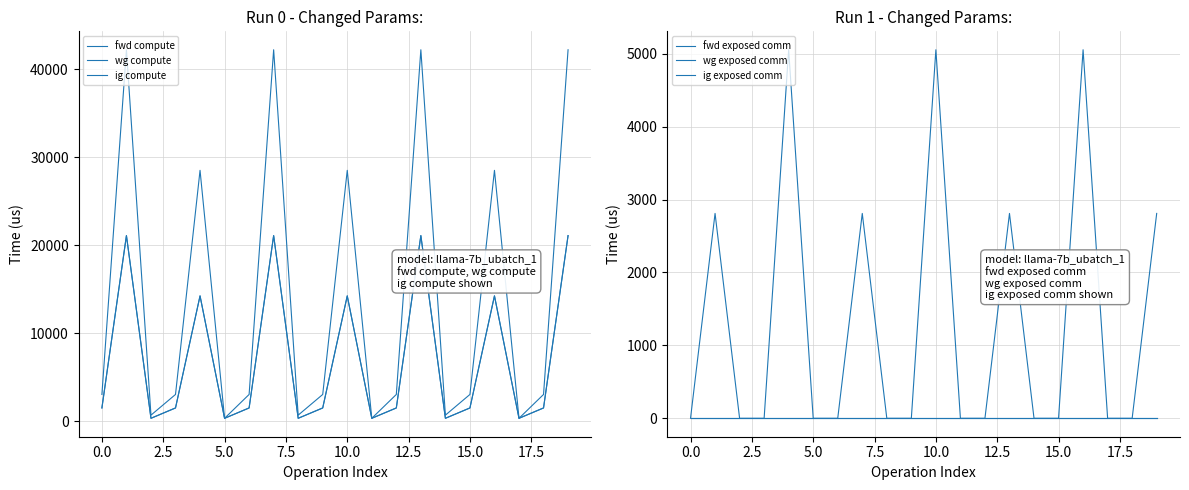

Rank the series at 12.5 from highest to lowest value.

fwd compute, wg compute, ig compute, fwd exposed comm, wg exposed comm, ig exposed comm